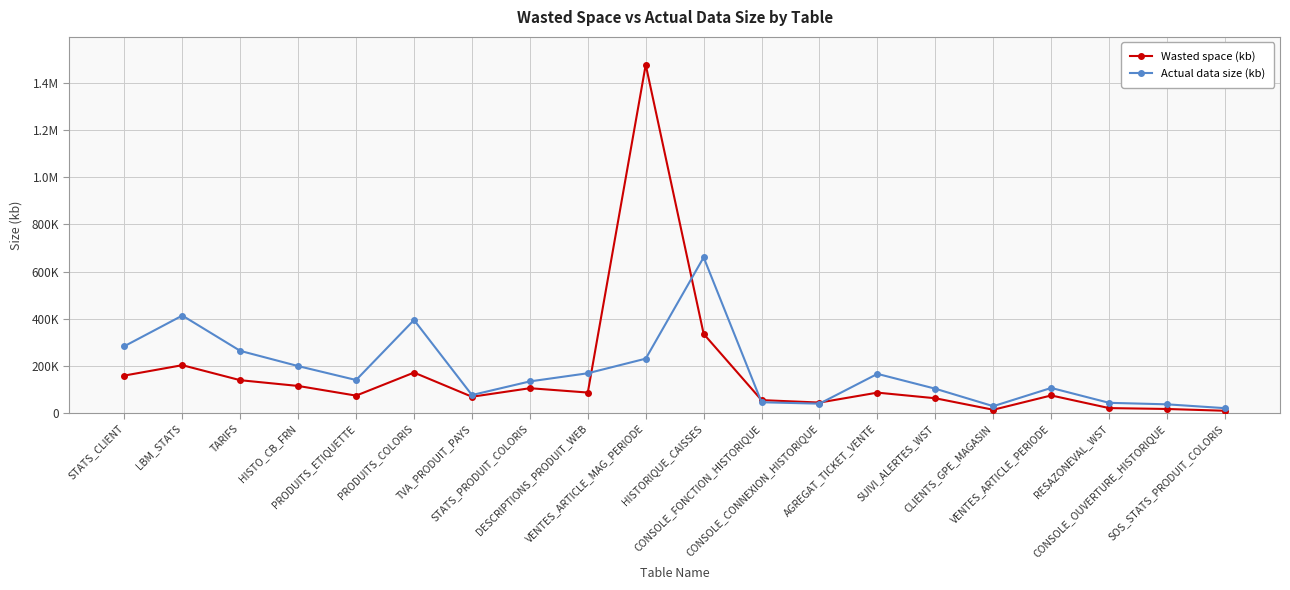

What is the difference between the second highest and second lowest values in the Actual data size (kb) series?

385048.2